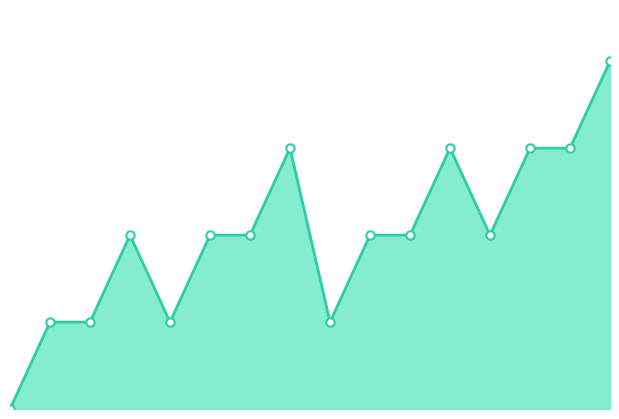

What is the average value?

2